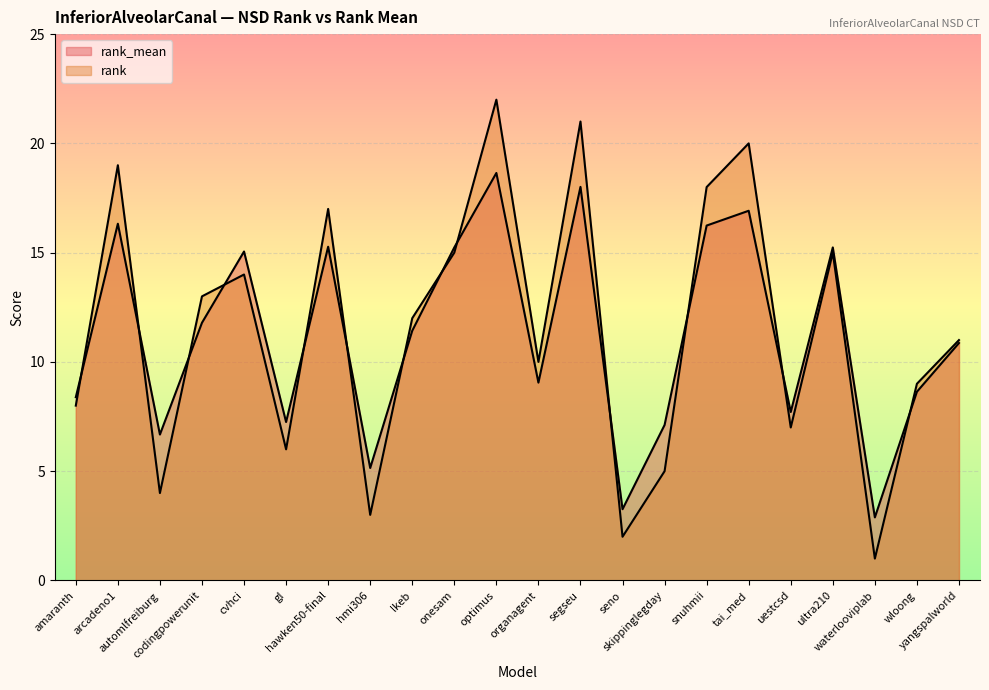

What is the difference between the rank_mean values at cvhci and uestcsd?

7.3